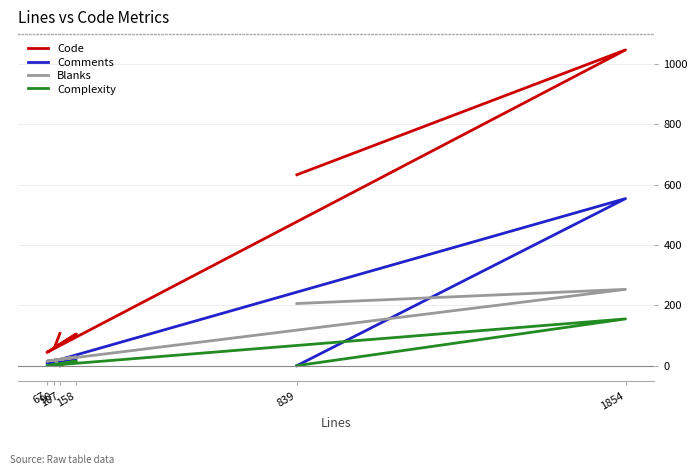

True or false: Code and Complexity intersect in this chart.

False